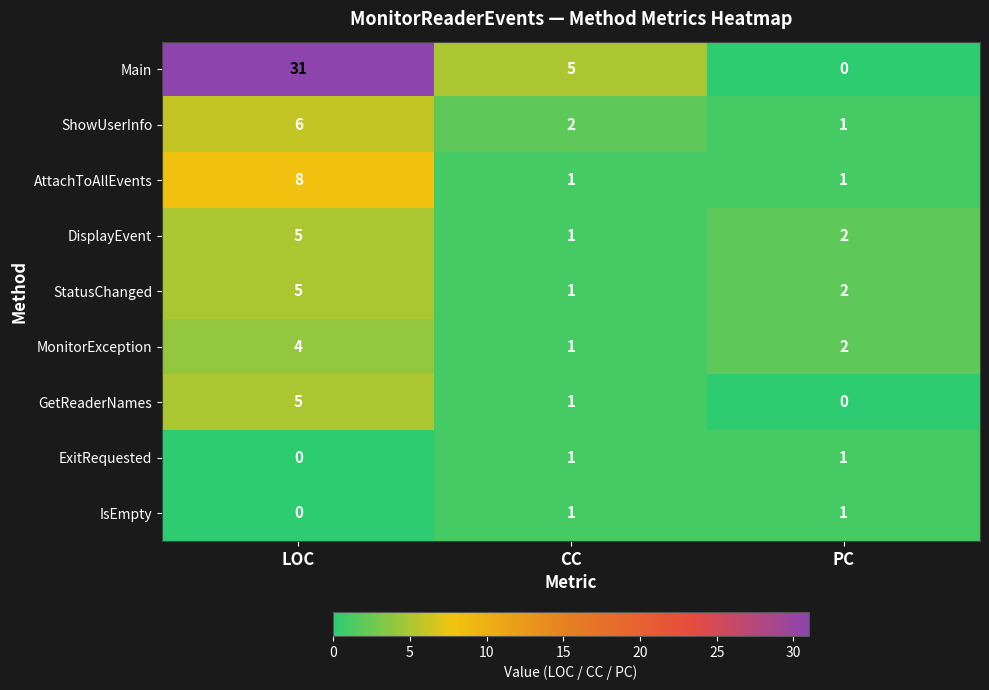

Which series has the largest total across all categories?

Main